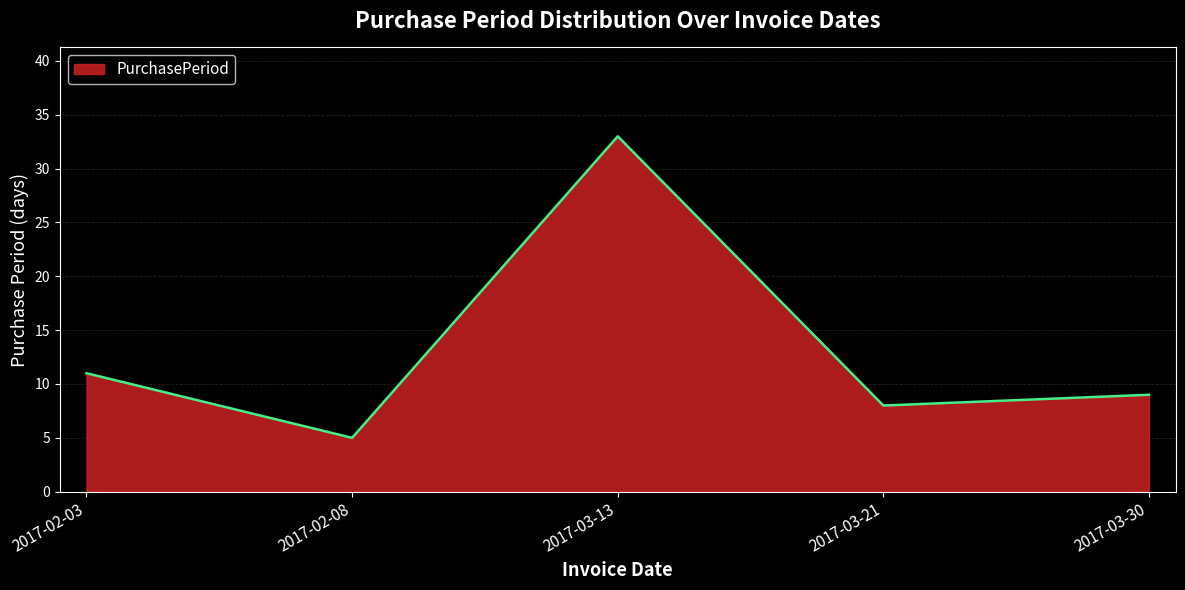

Reading left to right, list all the values displayed in this chart.

11	5	33	8	9